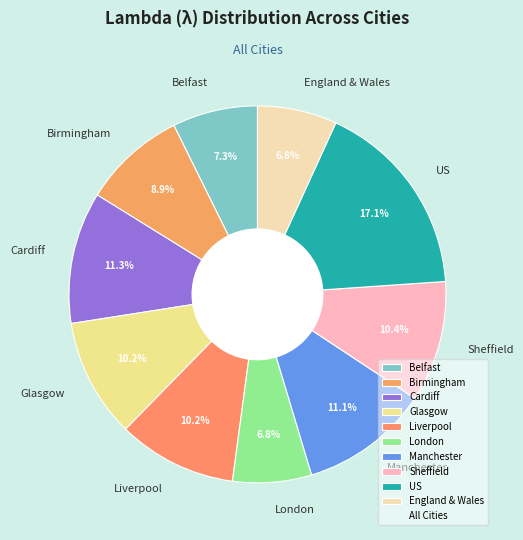

Count the number of slices in the pie.

10